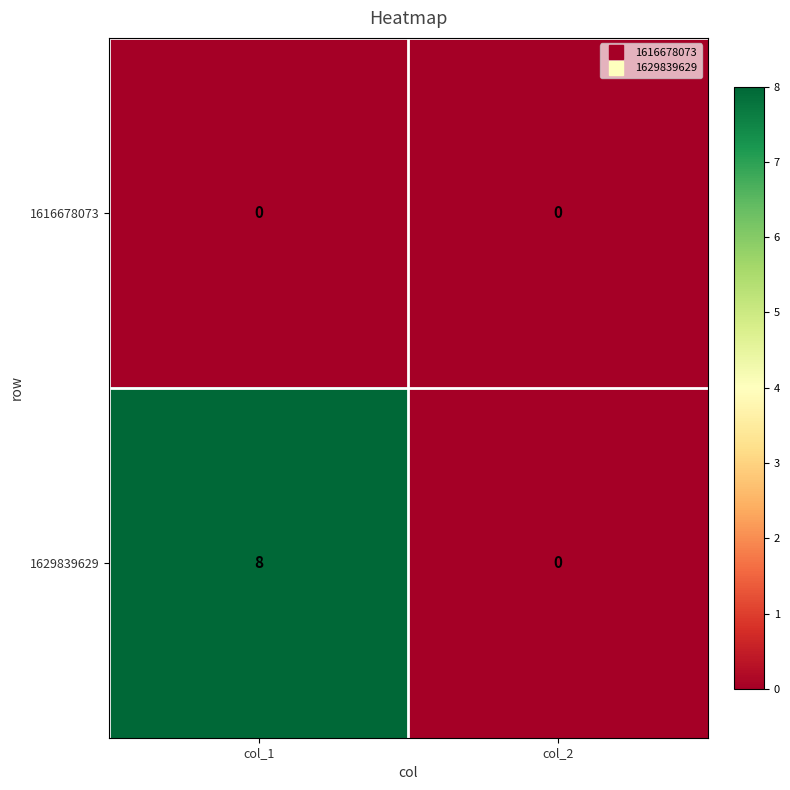

The value of 1629839629 at col_1 is 11. True or false?

False